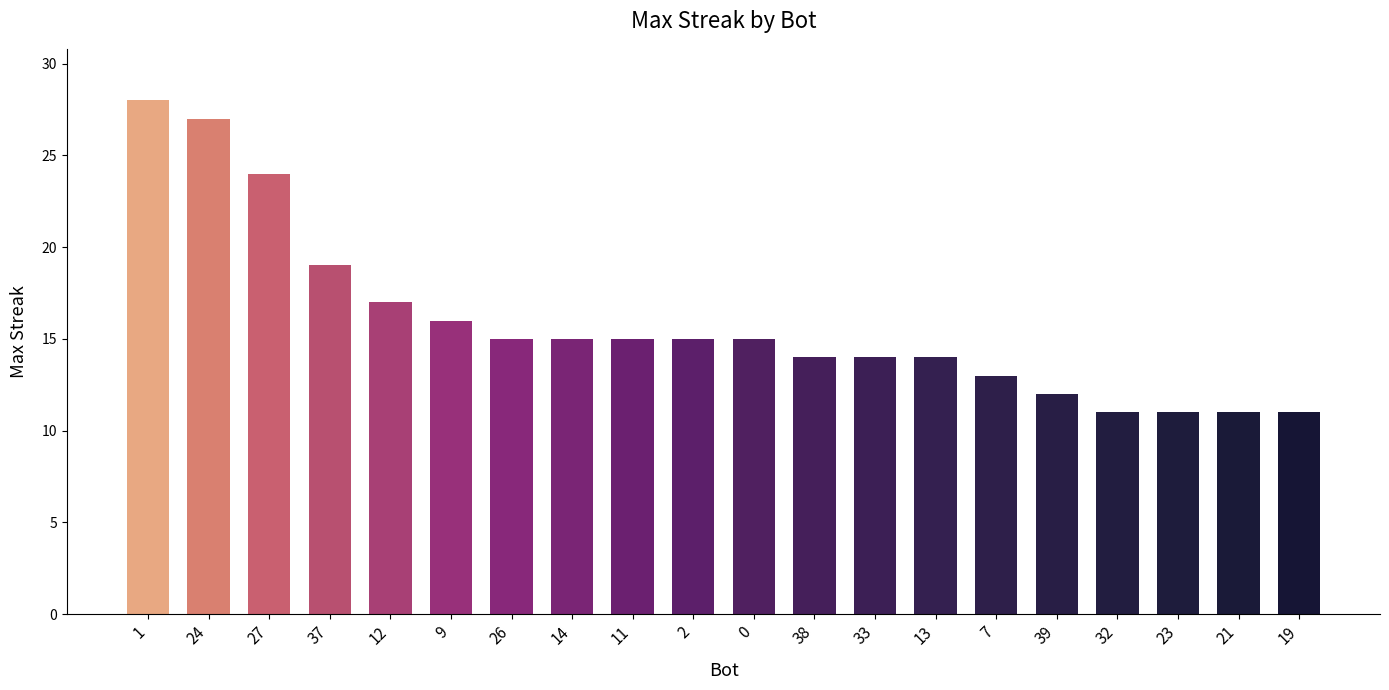

At which category does the chart reach its peak across all series?

1